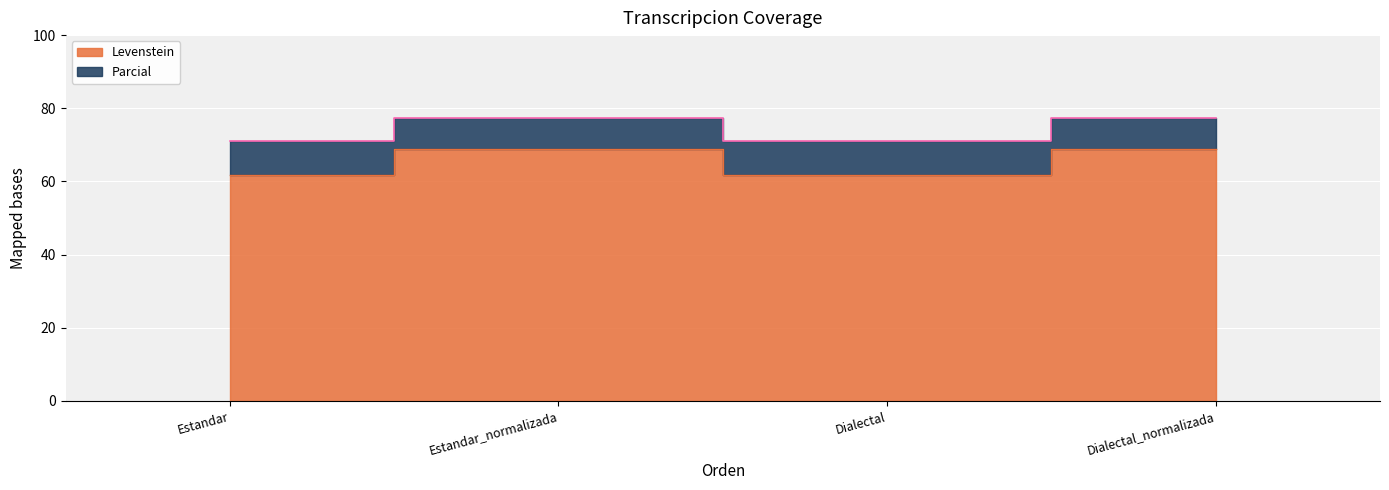

What is the label of the 2nd point from the left?

Estandar_normalizada